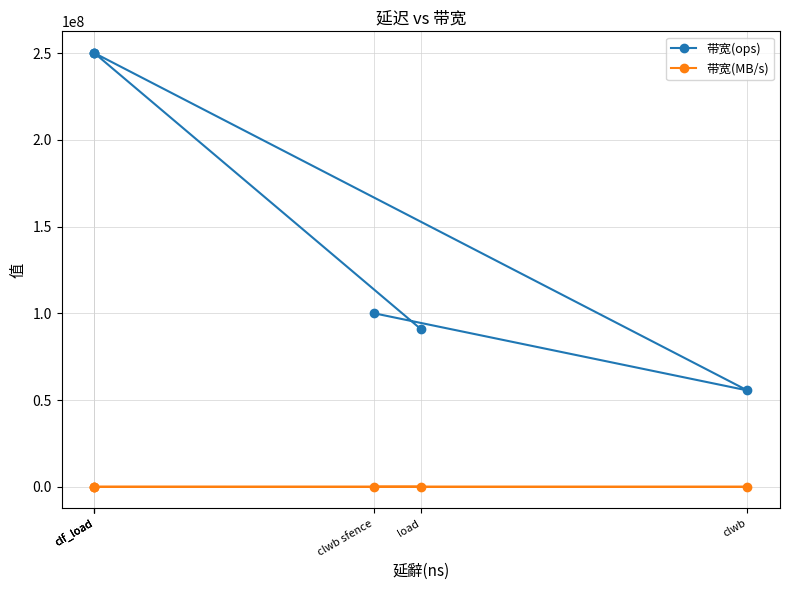

What is the label of the 5th point from the right?

clwb